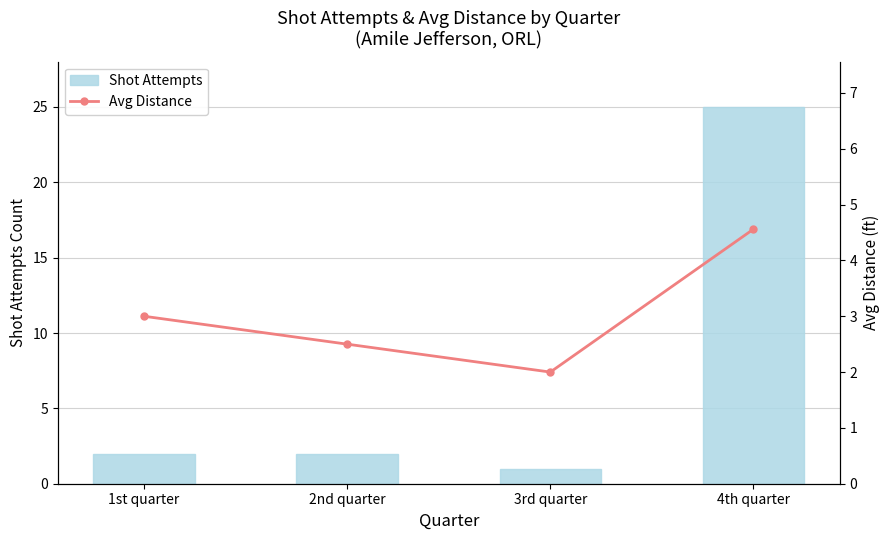

What is the minimum value for Avg Distance?

2.0